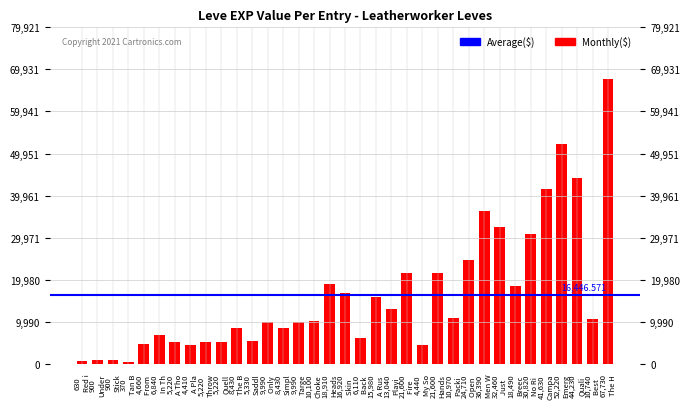

What is the difference between the values at 15,980 A Rus and 9,990 Only?

5990